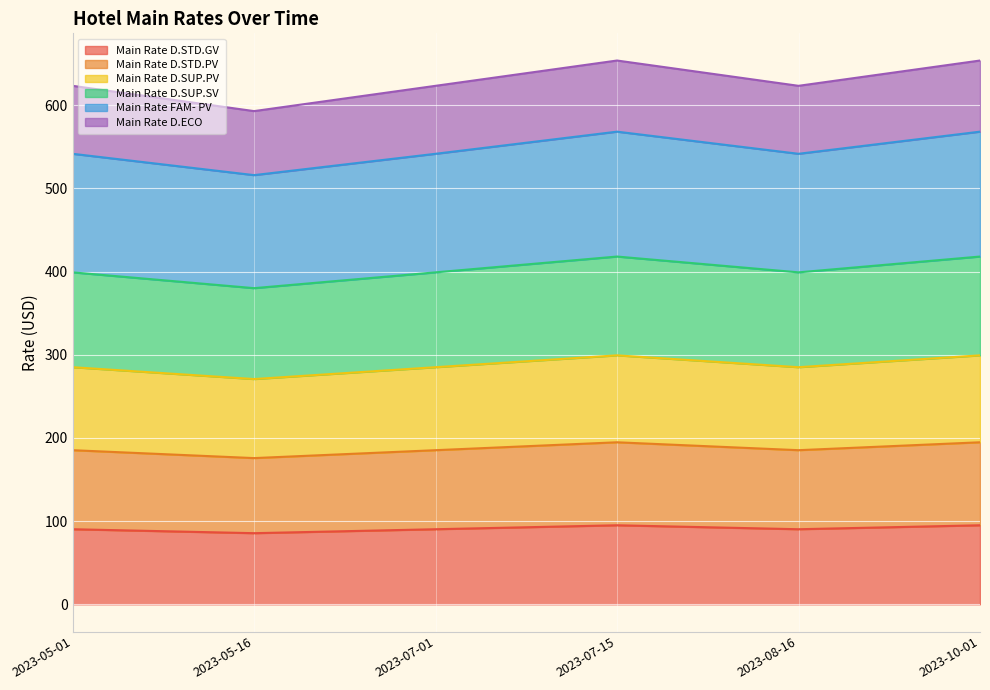

True or false: Main Rate D.STD.PV and Main Rate D.STD.GV intersect in this chart.

False